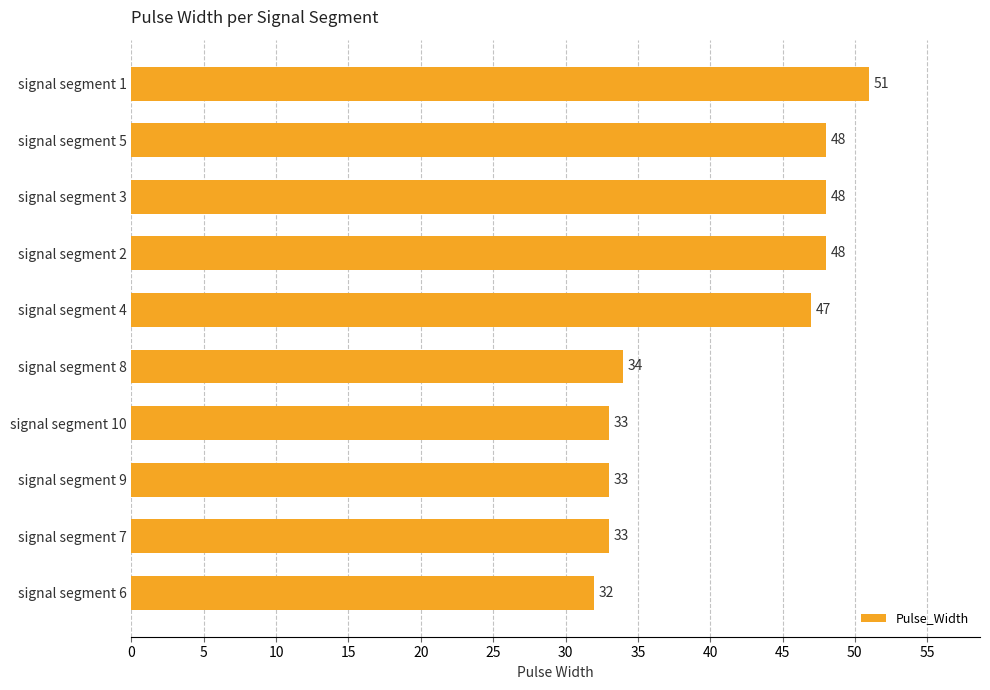

The value at signal segment 9 is 50. True or false?

False